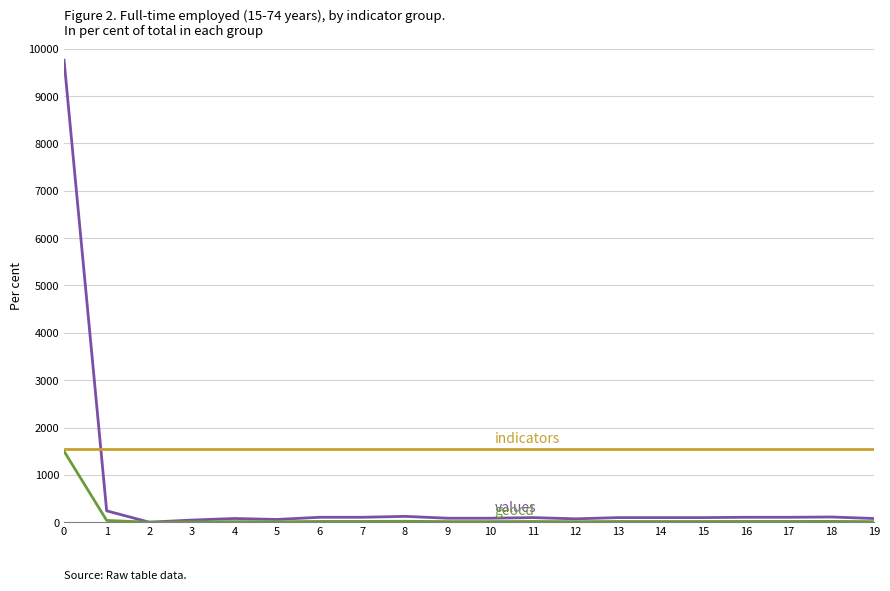

What is the maximum value shown in the chart?

9759